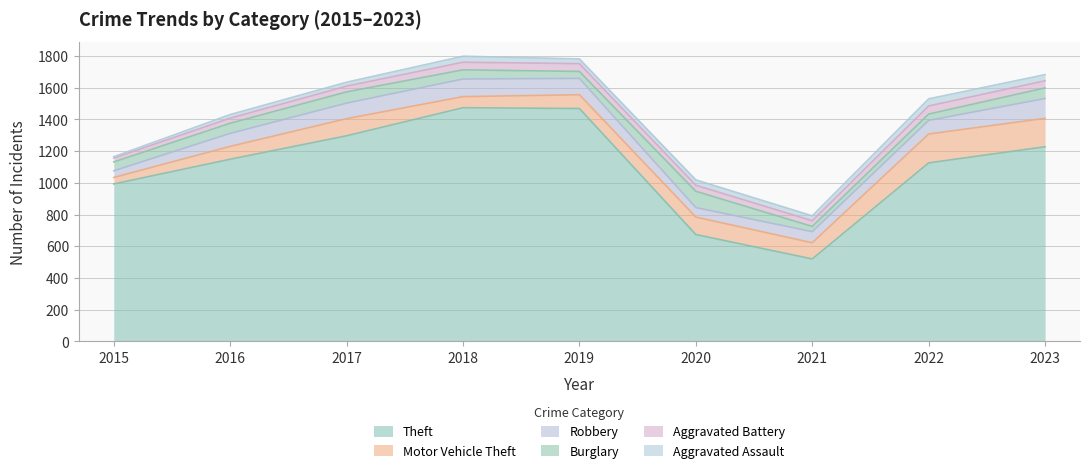

How many interior local valleys does the Aggravated Battery series have?

1